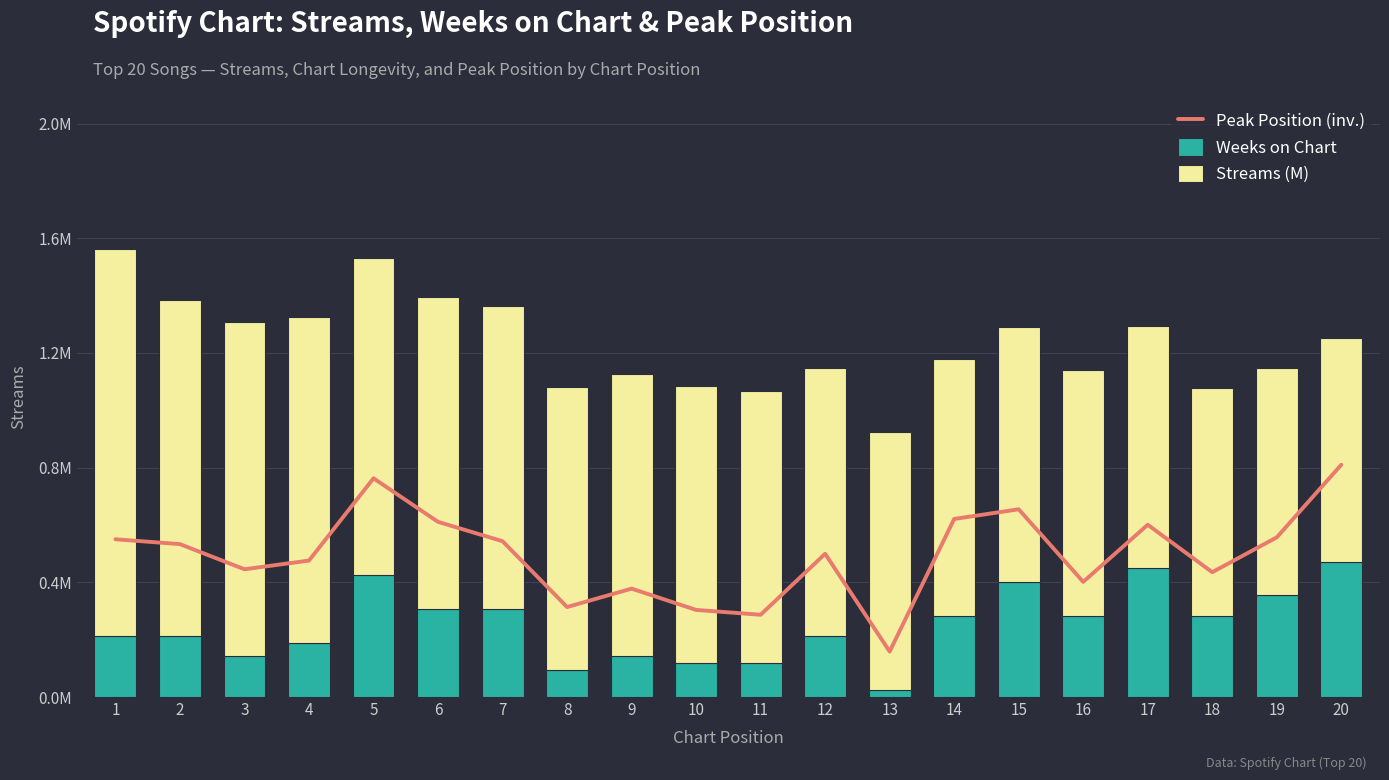

The Weeks on Chart series shows 0.1 at 4. True or false?

False